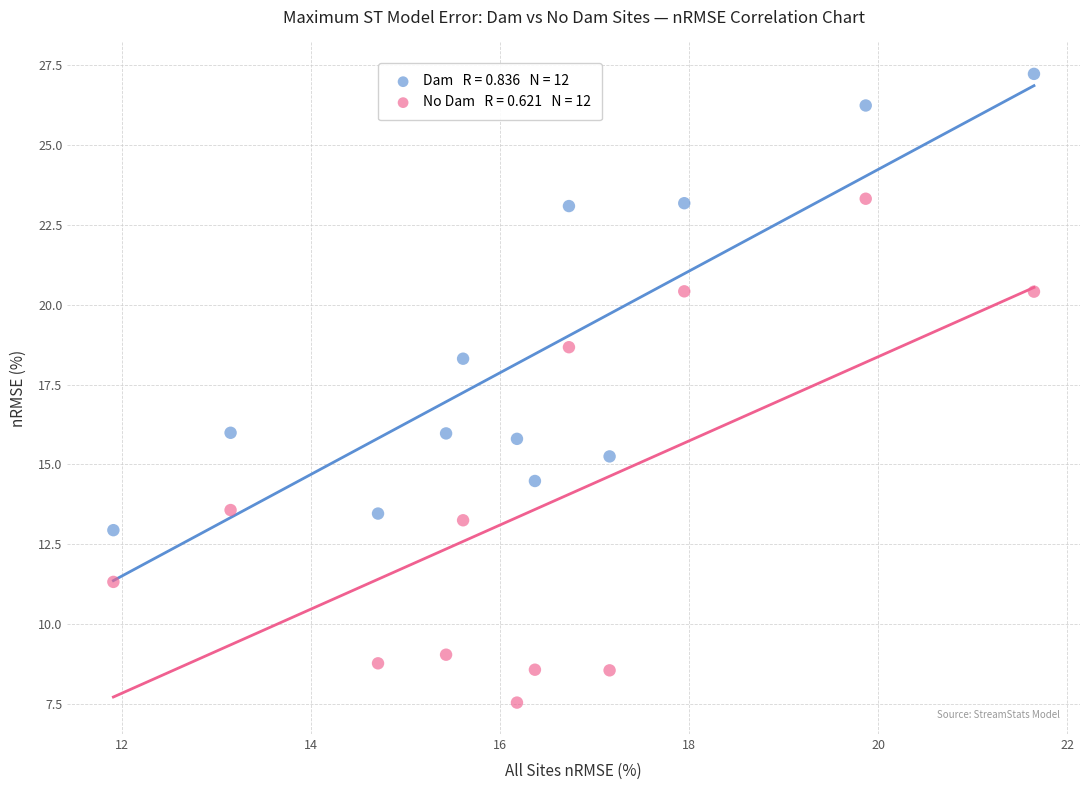

Across all data points, what is the range of X values (max minus min)?

9.7